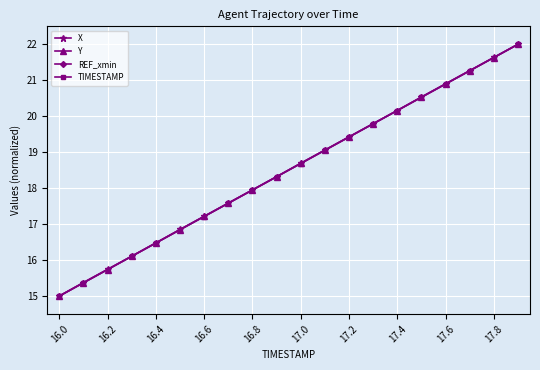

How many categories are shown in the chart?

20